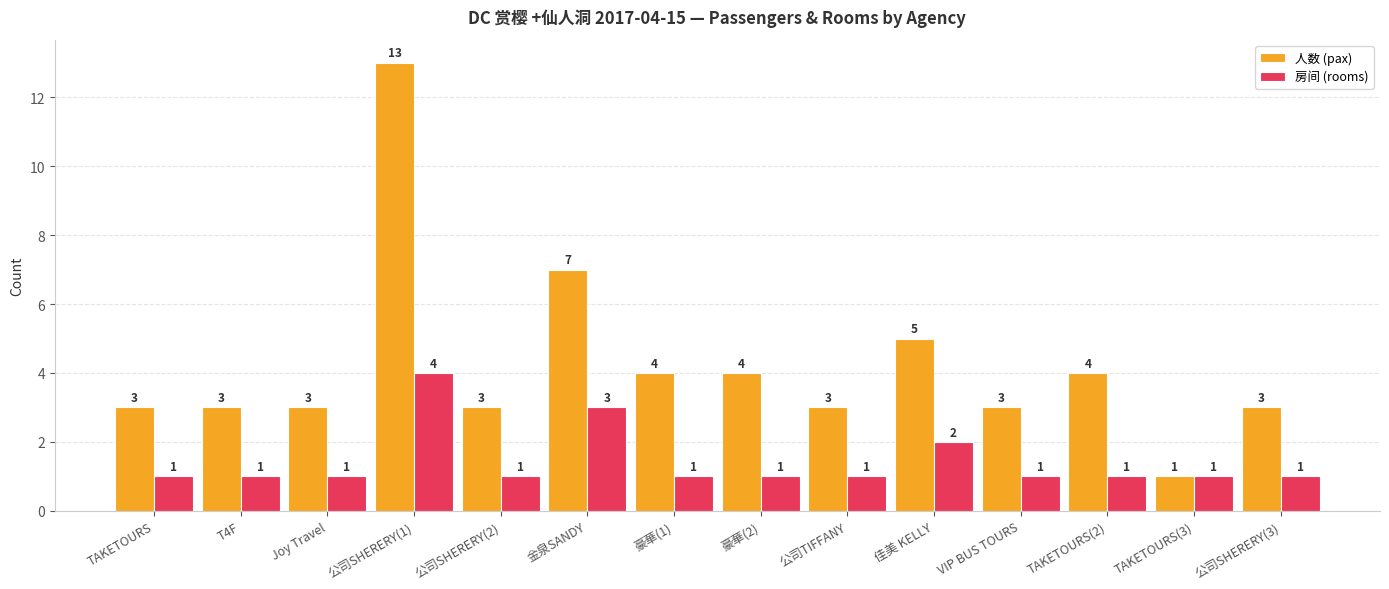

Read the 人数 (pax) value at 公司SHERERY(1), to the nearest 5.

15